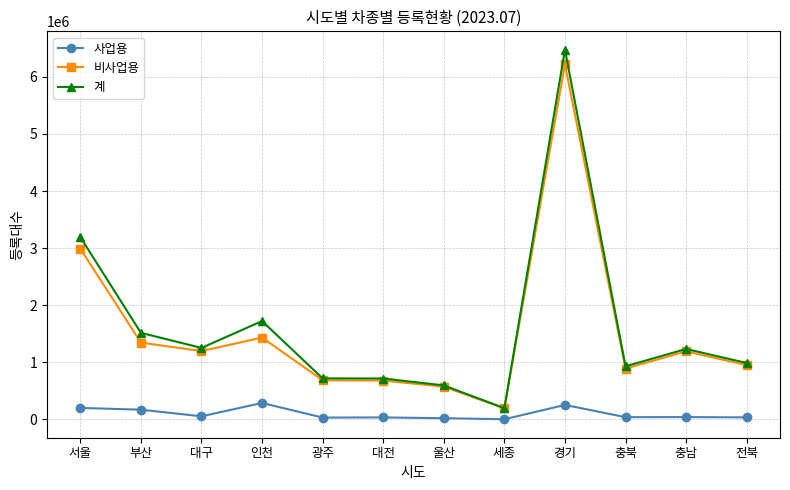

At which label does 사업용 first exceed 41559?

서울